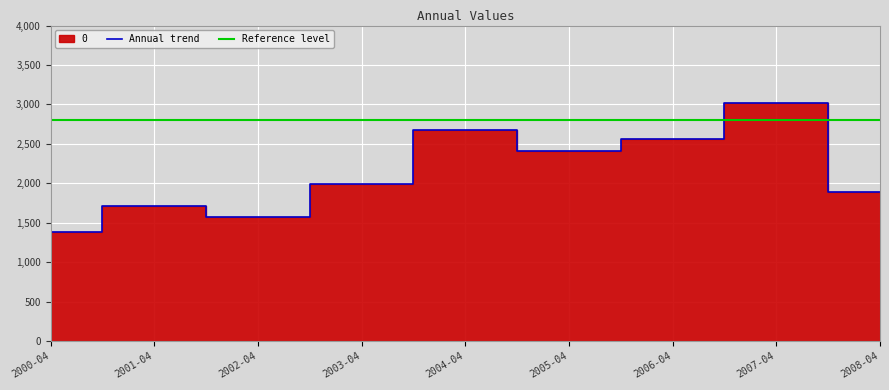

Rank the categories by Annual trend value from highest to lowest.

2007-04, 2004-04, 2006-04, 2005-04, 2003-04, 2008-04, 2001-04, 2002-04, 2000-04